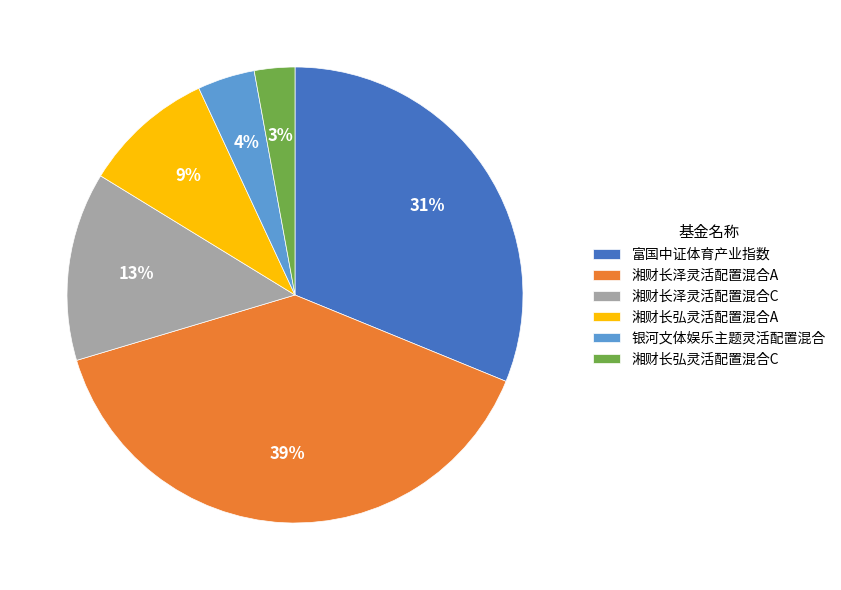

What is the smallest slice in the pie chart?

湘财长弘灵活配置混合C